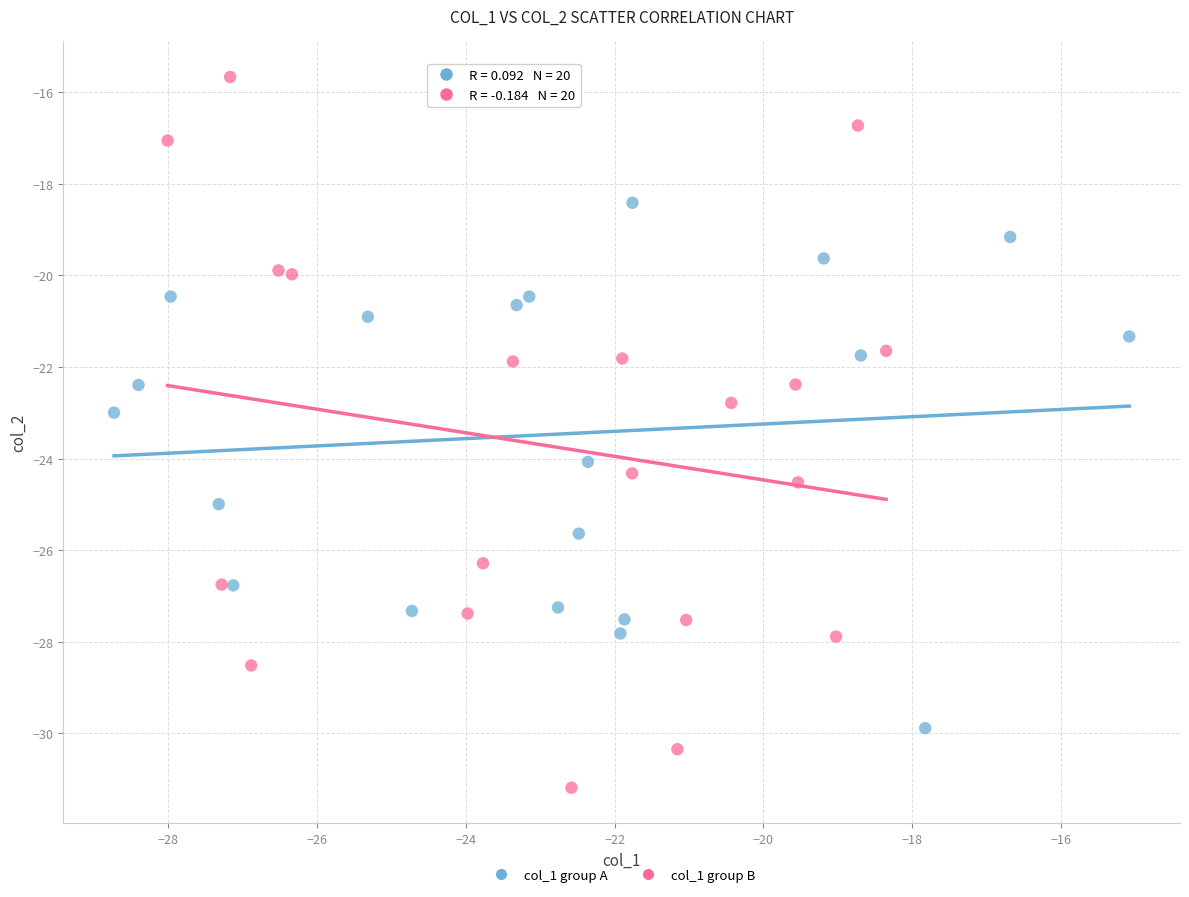

Which series contains the highest Y value?

col_1 group B